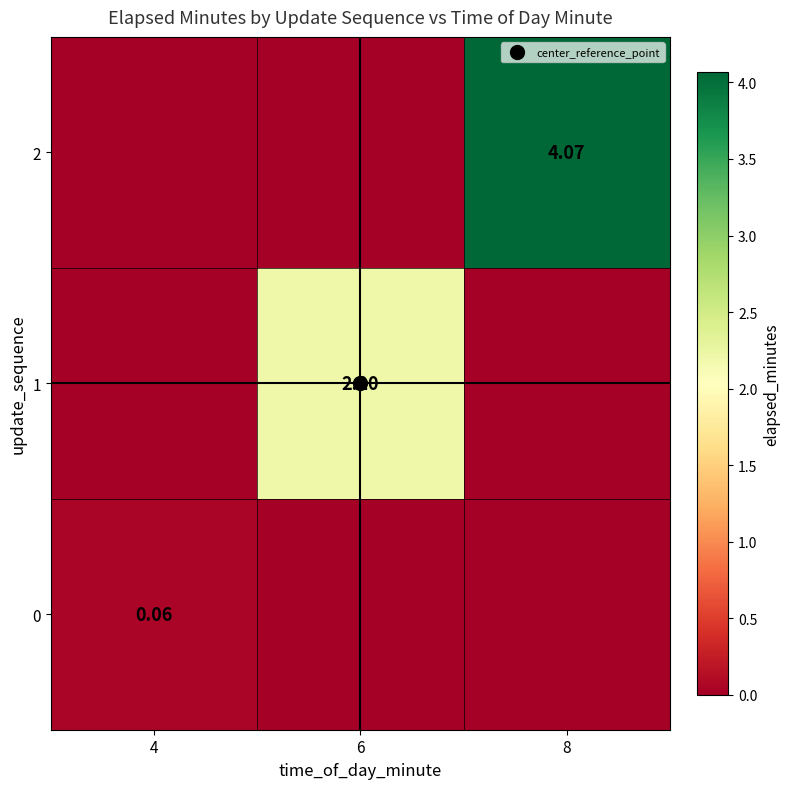

What is the difference between the highest and lowest values at 6?

2.2